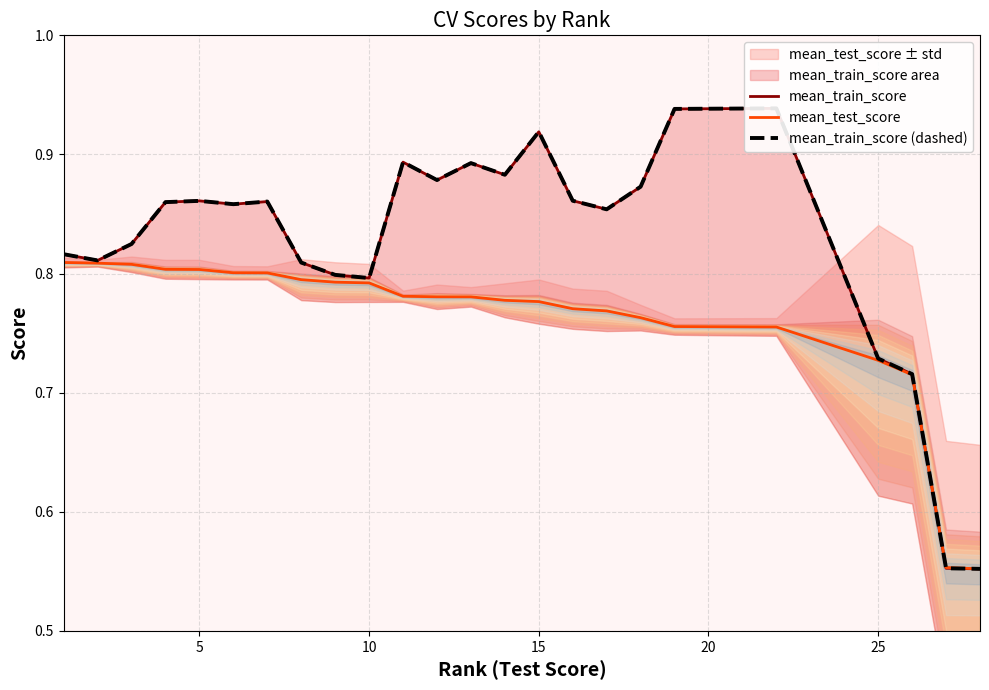

What is the average value of the mean_train_score series?

0.8